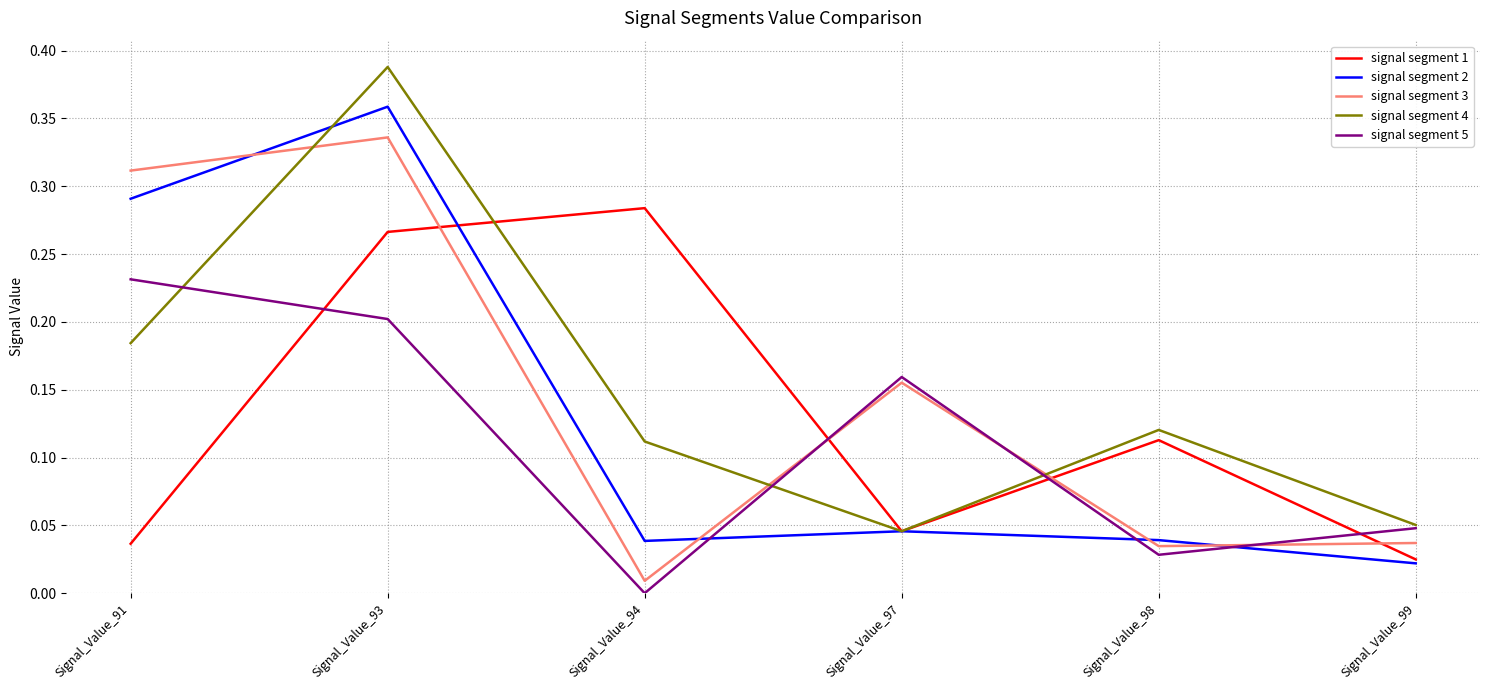

Which series changed the most between Signal_Value_91 and Signal_Value_98?

signal segment 3